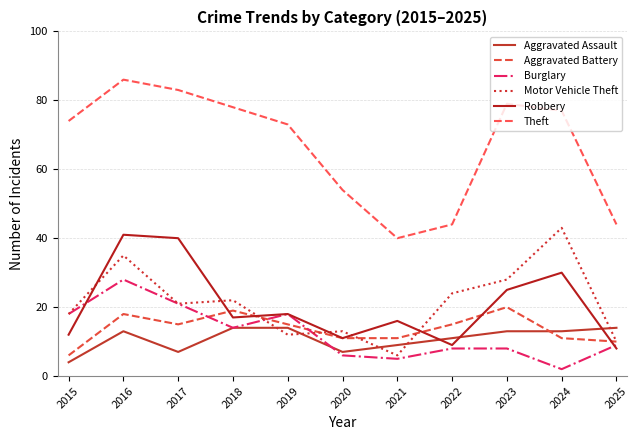

How many lines are shown in the chart?

6